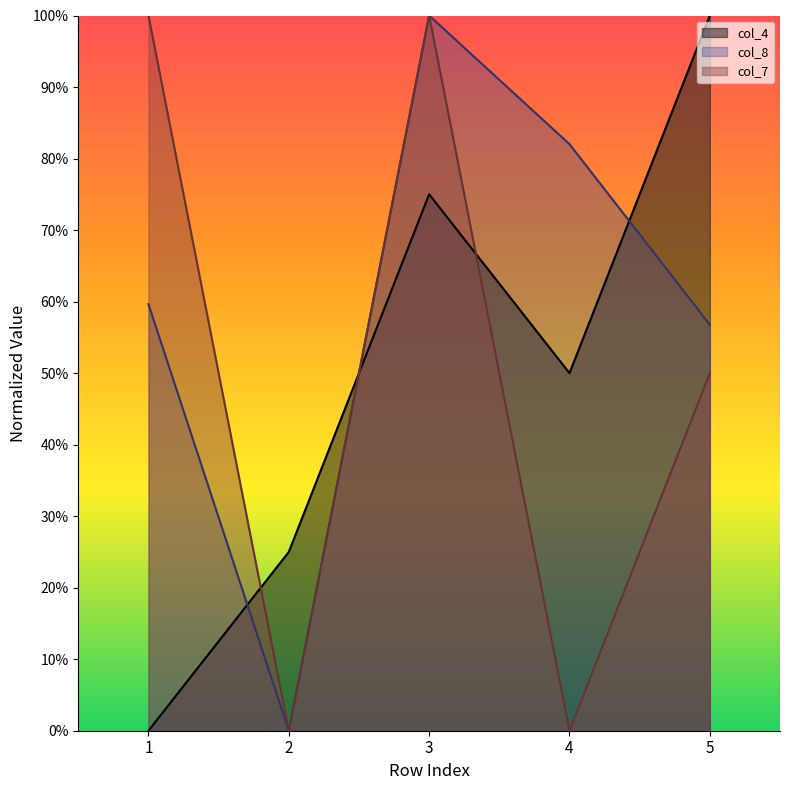

What is the spread (max minus min) of values at 4?

82.0